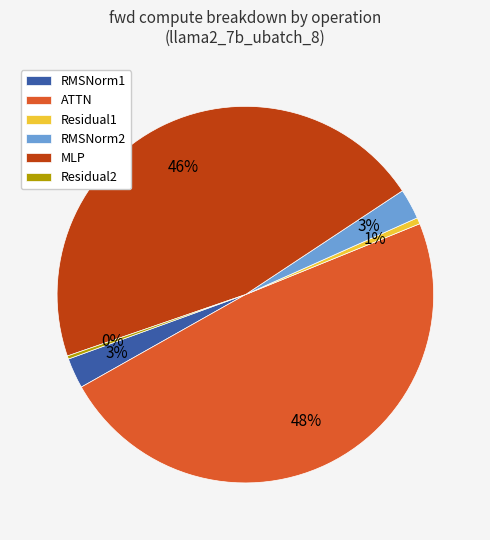

The MLP slice represents 46% of the pie. True or false?

True